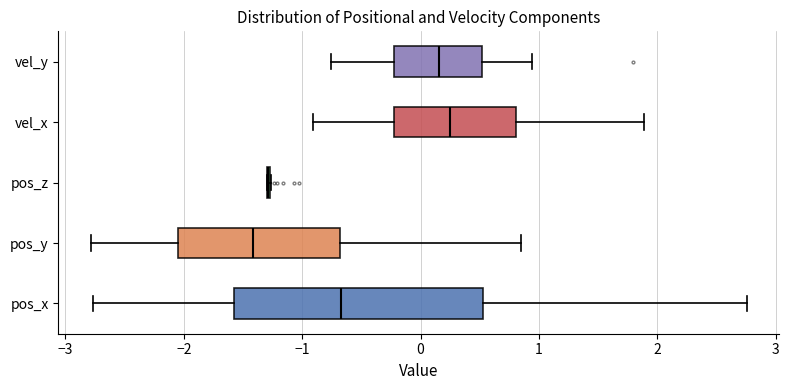

Reading bottom to top, read every box against the x-axis: the position of its median line, the range the box covers, and the ends of its whiskers. The values are not printed on the chart, so give them approximately, as read against the axis.

pos_x: median -0.7, box -1.6 to 0.5, whiskers -2.8 to 2.8
pos_y: median -1.4, box -2.1 to -0.7, whiskers -2.8 to 0.8
pos_z: box collapsed to a line at -1.3, whiskers -1.3 to -1.3
vel_x: median 0.2, box -0.2 to 0.8, whiskers -0.9 to 1.9
vel_y: median 0.2, box -0.2 to 0.5, whiskers -0.8 to 0.9